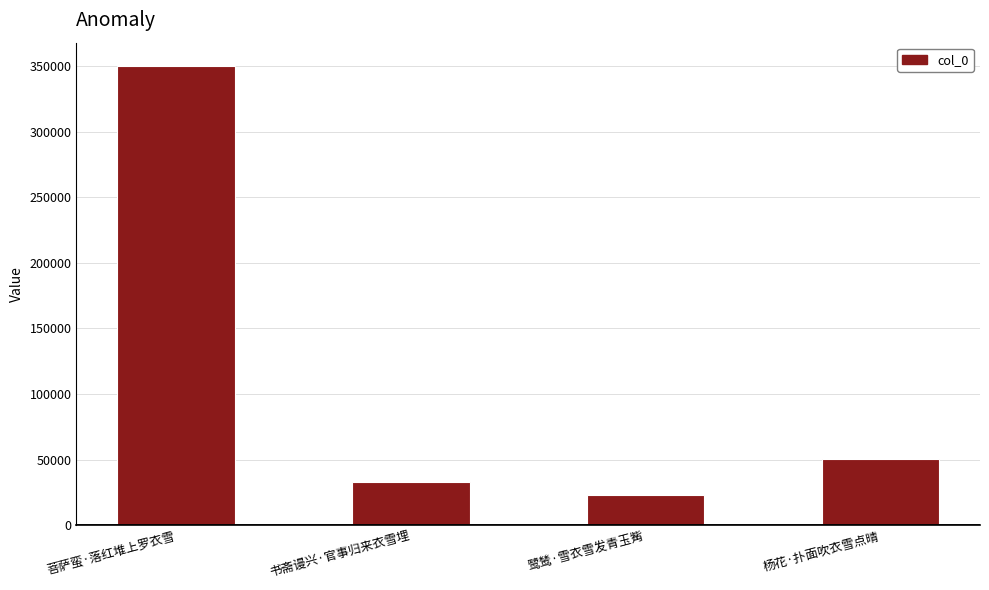

How many bars are there in total?

4